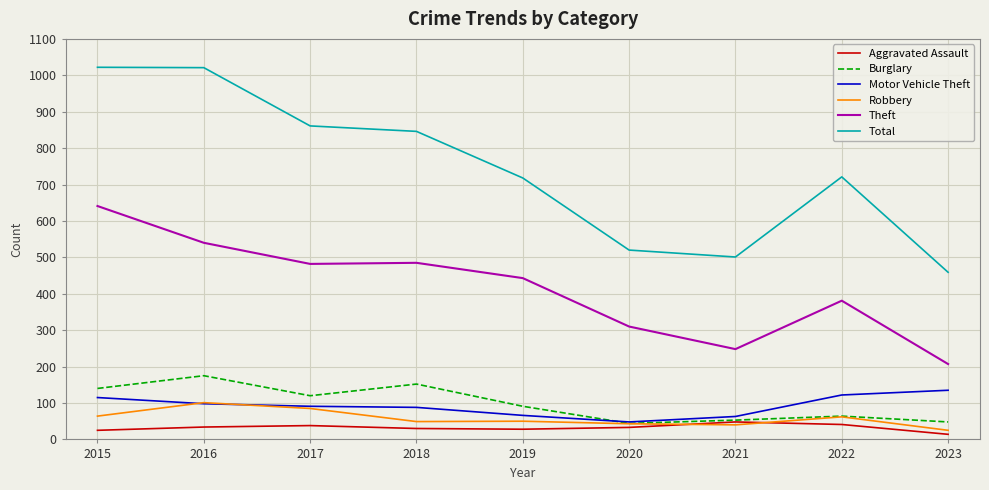

Is the value of Total at 2017 greater than the value of Motor Vehicle Theft at 2018?

Yes